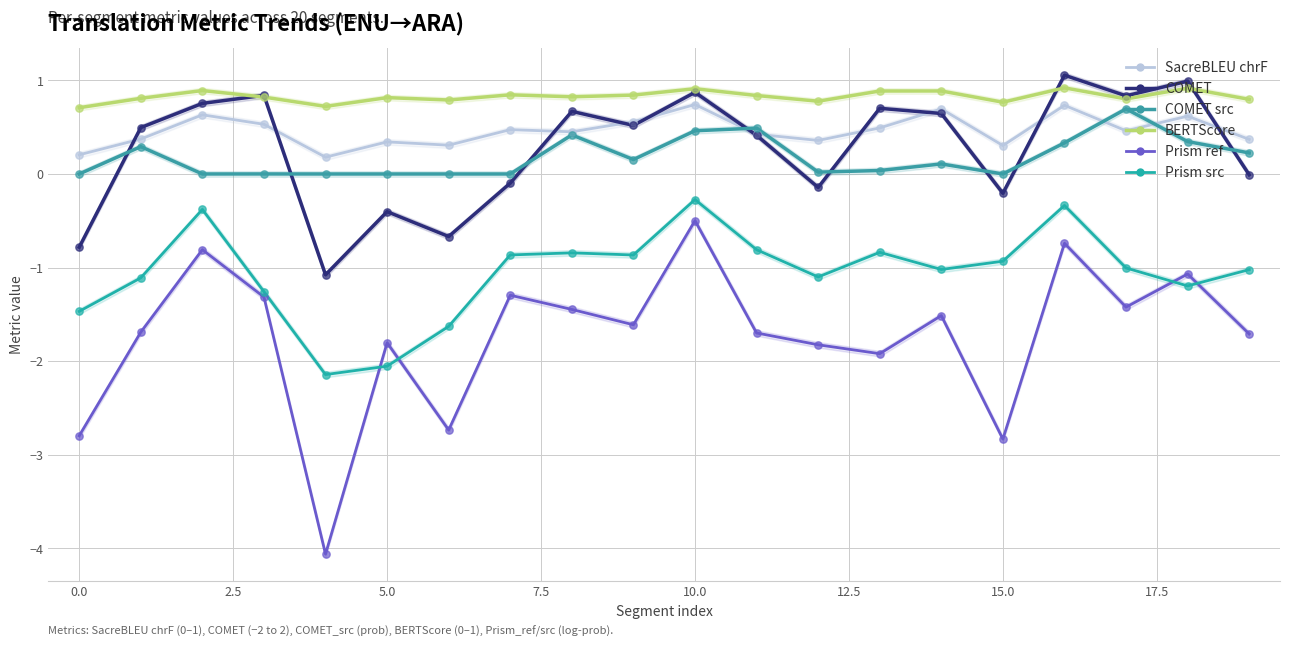

At how many categories does at least one series exceed -1?

20